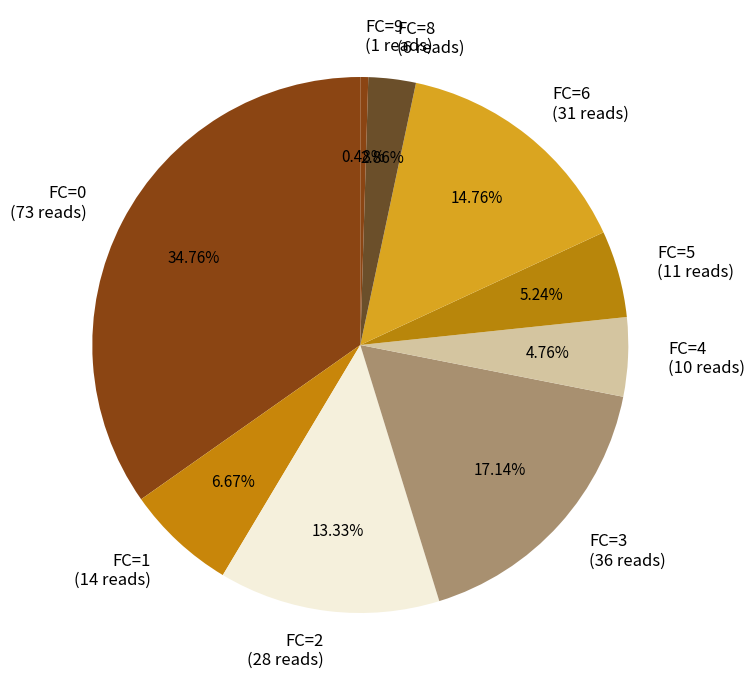

Does FC=4 (10 reads) represent more than half of the total?

No